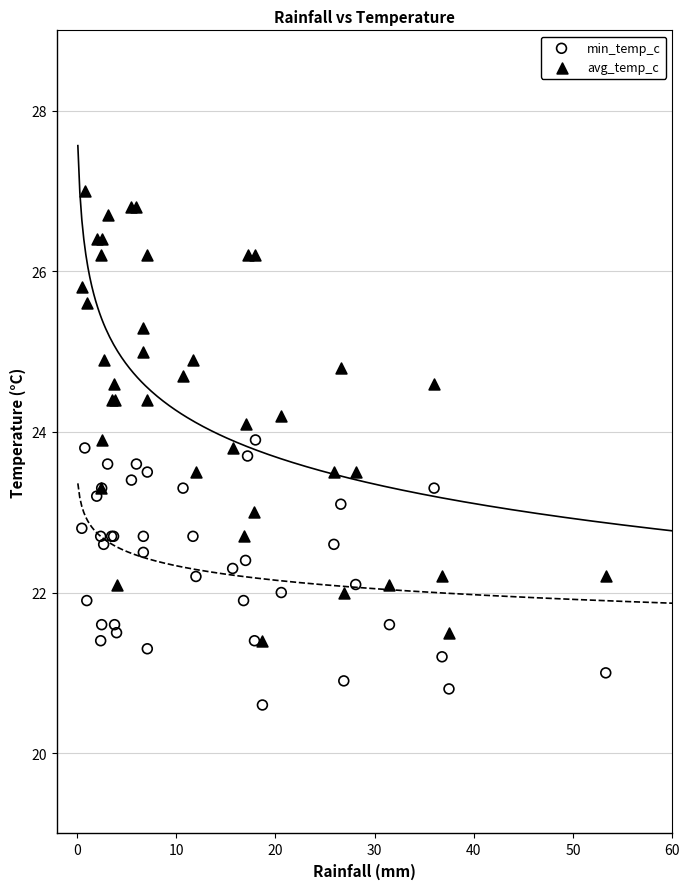

Which series reaches the maximum Y coordinate?

avg_temp_c